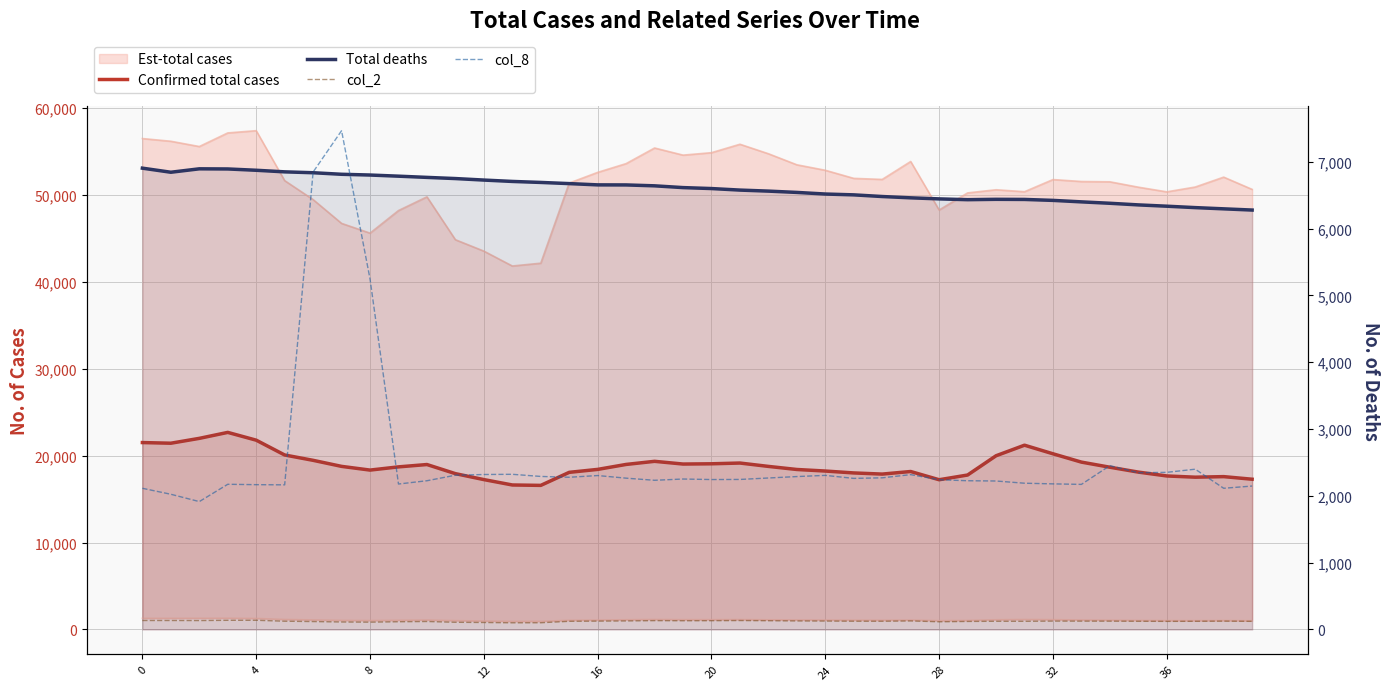

True or false: col_8 and Confirmed total cases intersect in this chart.

False